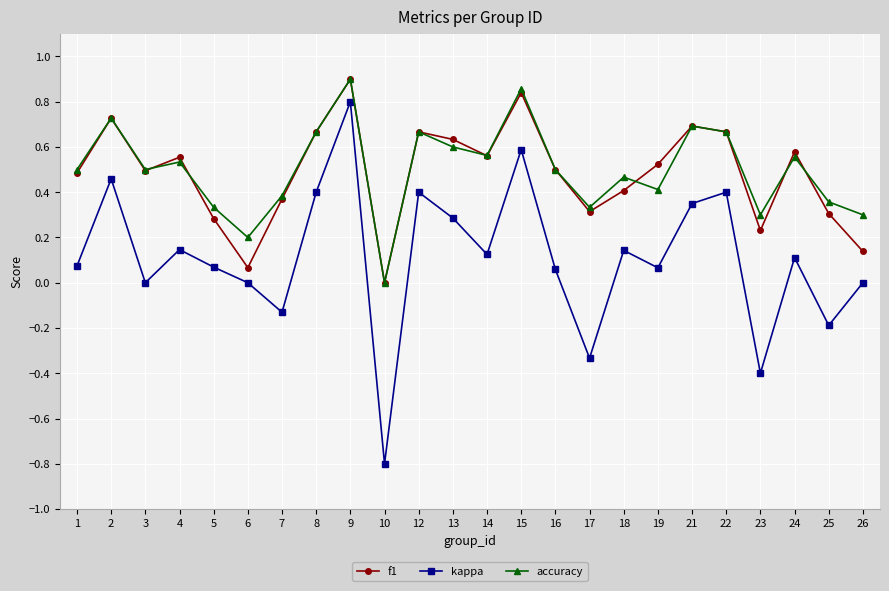

The kappa series shows 0.1 at 14. True or false?

True